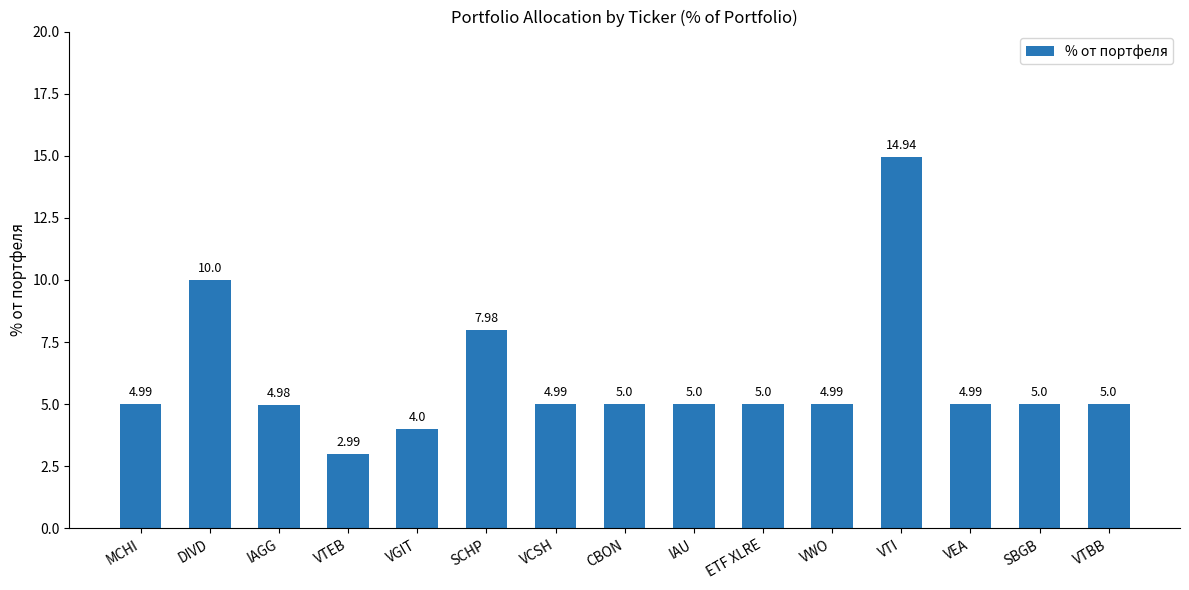

What is the sum of the values at VTI and CBON?

19.9